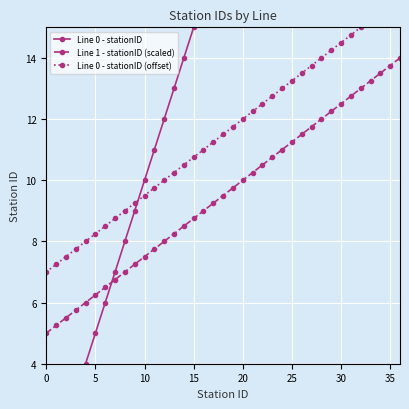

What are all the series names shown in the legend?

Line 0 - stationID, Line 1 - stationID (scaled), Line 0 - stationID (offset)